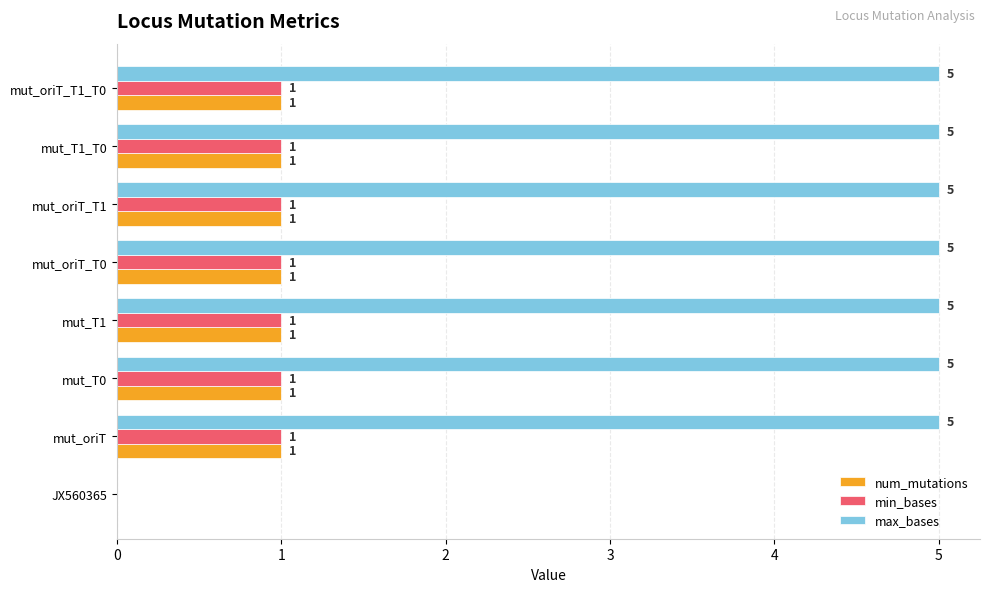

What is the sum of all num_mutations values?

7